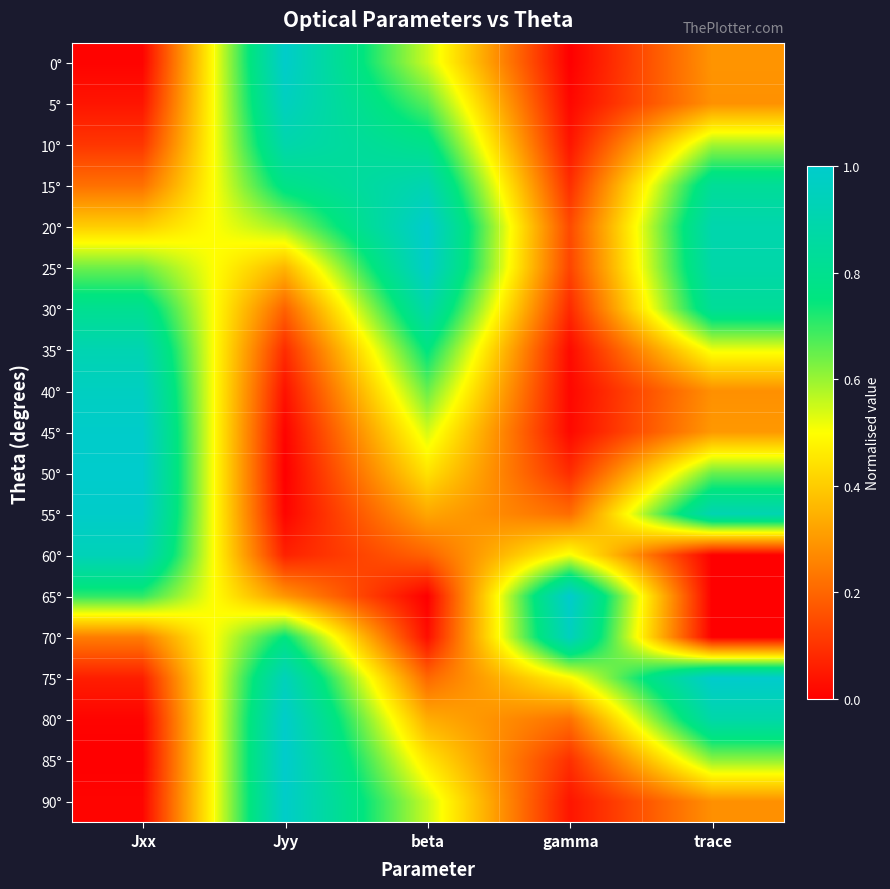

At which category is the sum across all series the highest?

beta